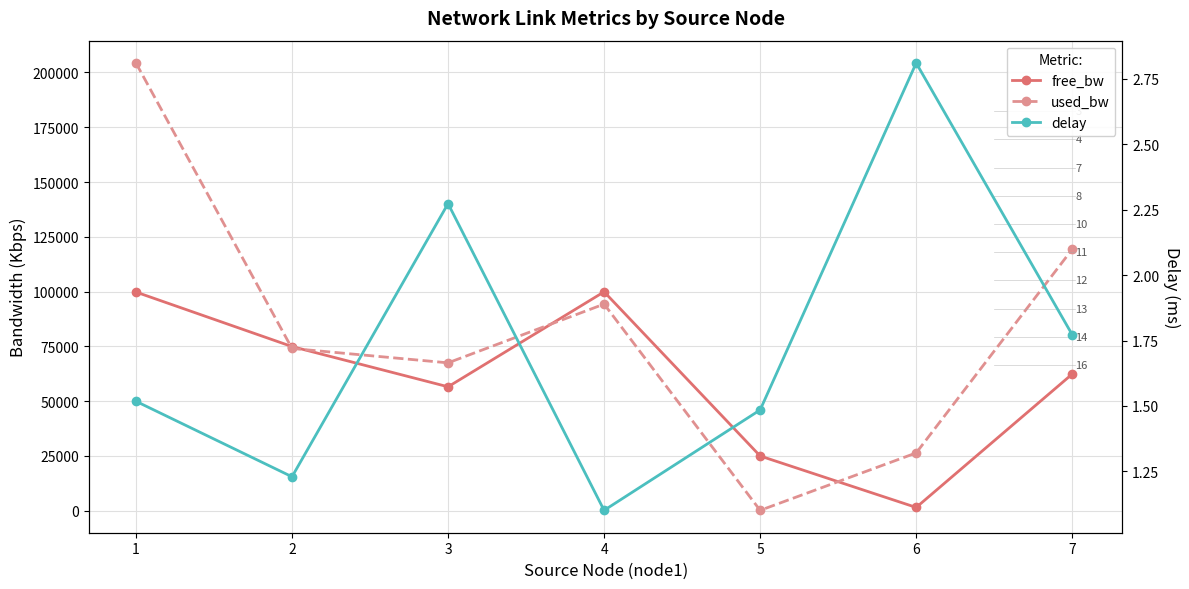

What is the average value of the free_bw series?

60014.5